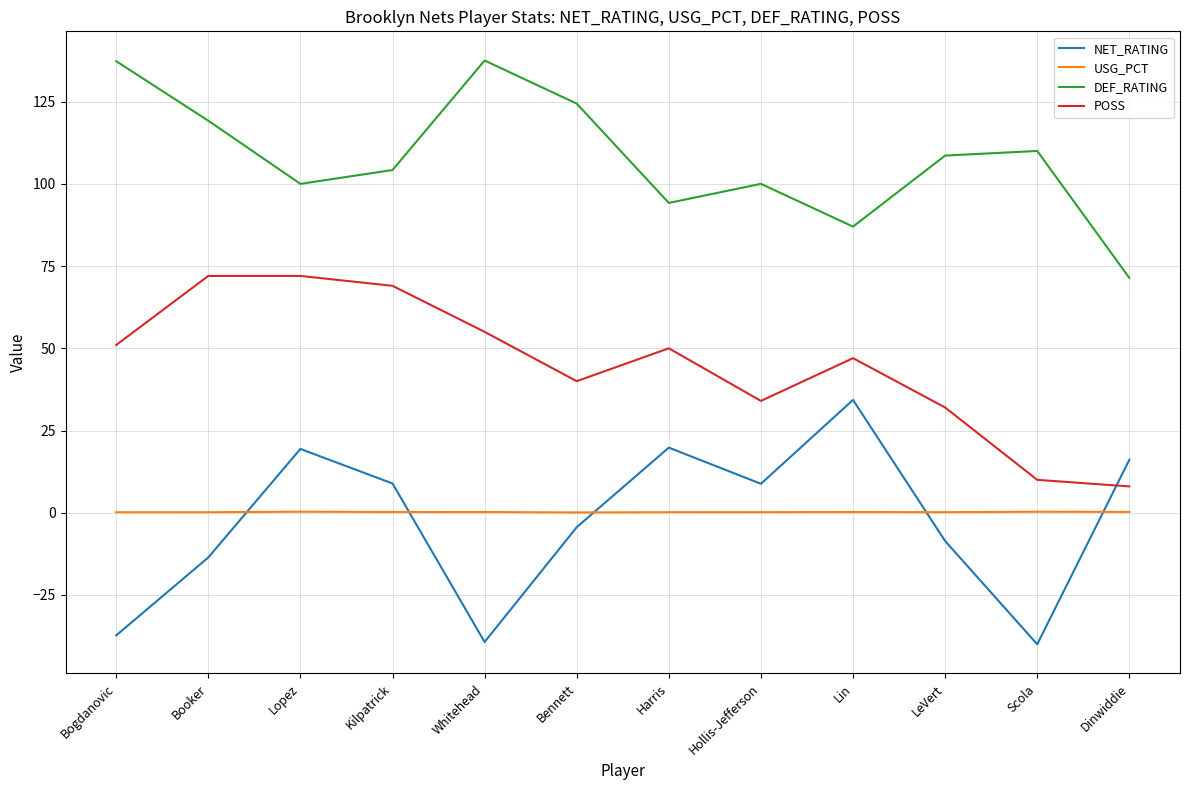

Which series has the largest total across all categories?

DEF_RATING